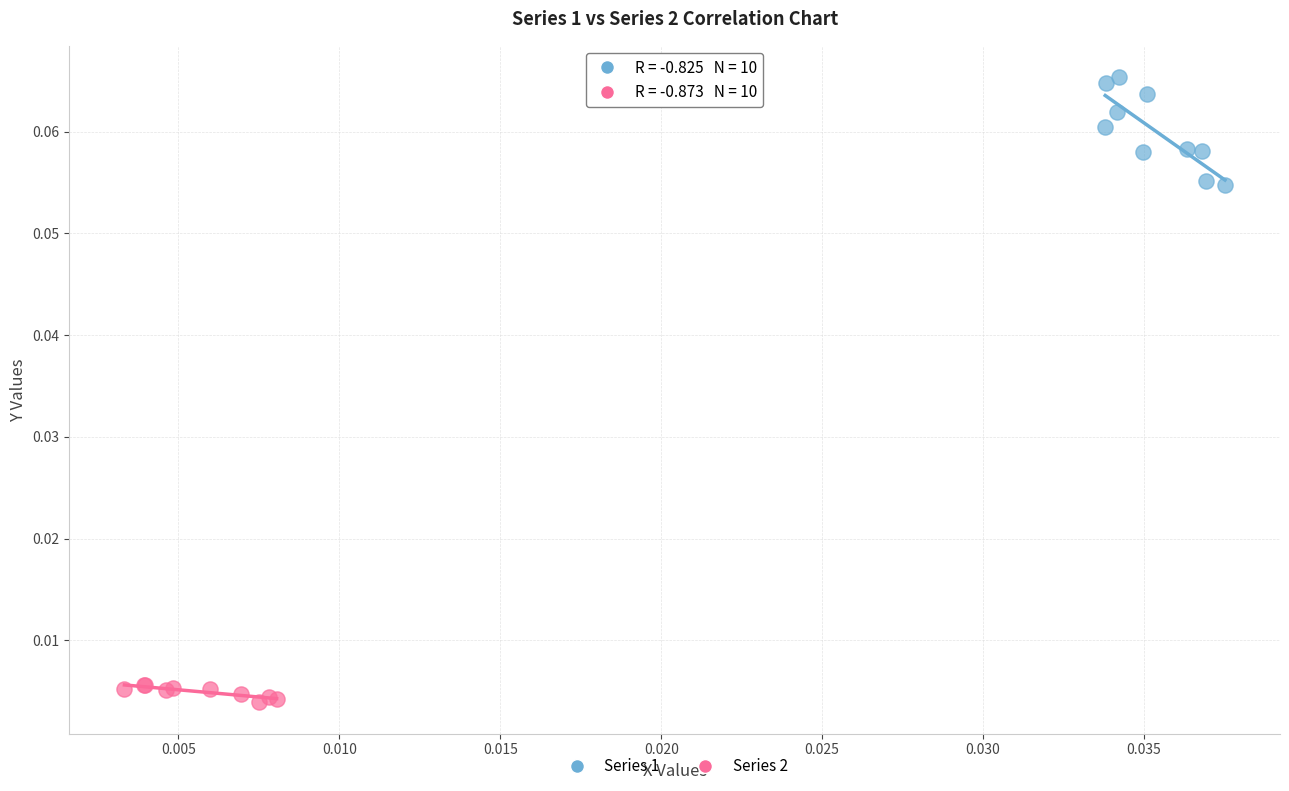

Which series reaches the minimum Y coordinate?

Series 2